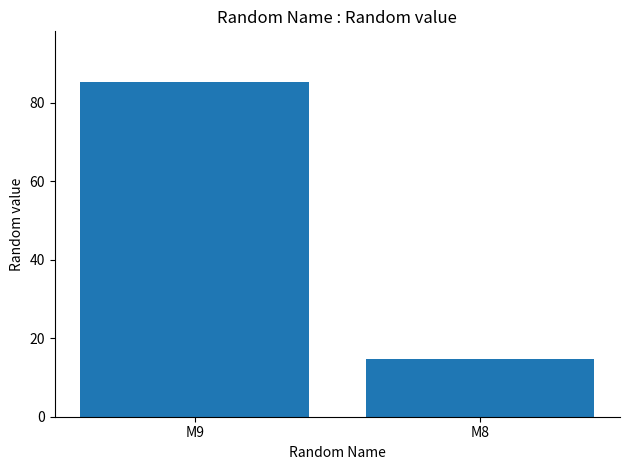

What is the minimum value shown in the chart?

14.6